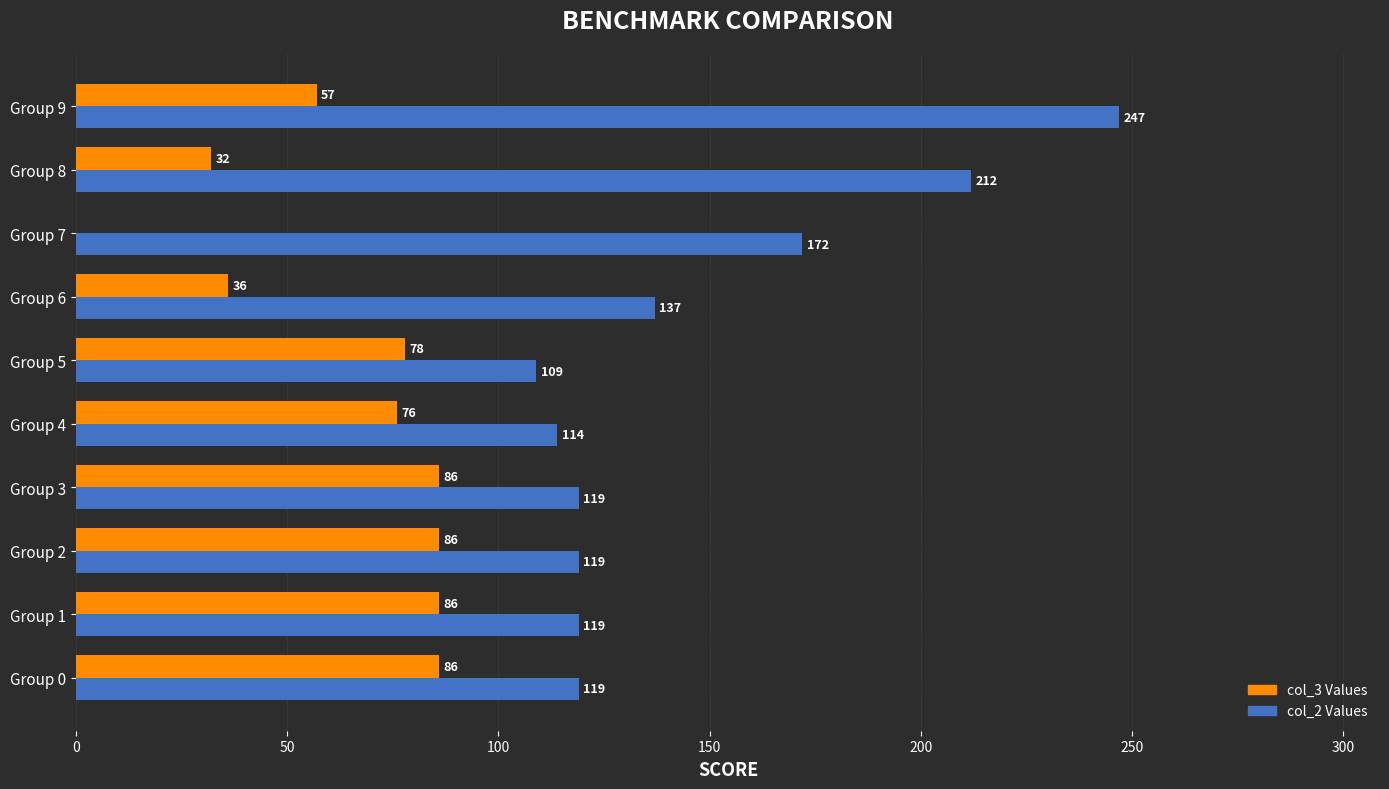

What is the approximate value of col_3 Values at Group 5?

78